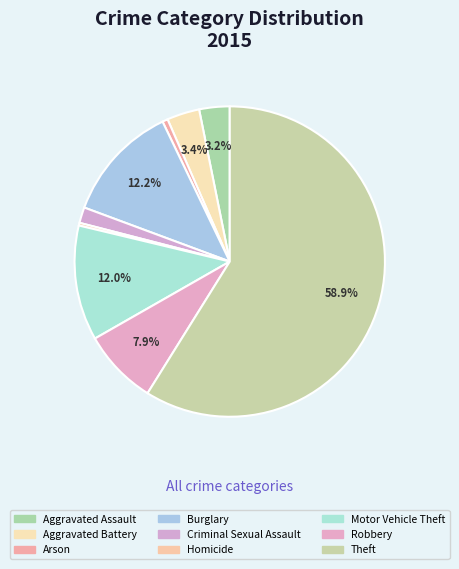

Is it true that Aggravated Assault is 1% of the pie?

False